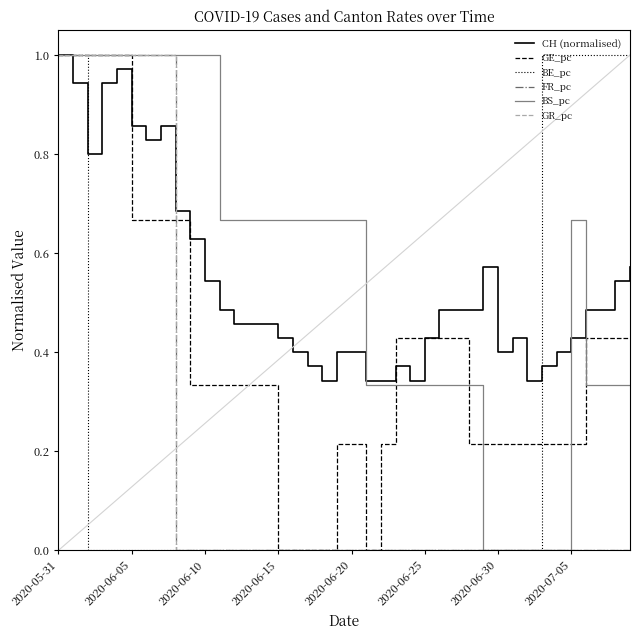

What is the label of the 25th point from the right?

2020-06-15